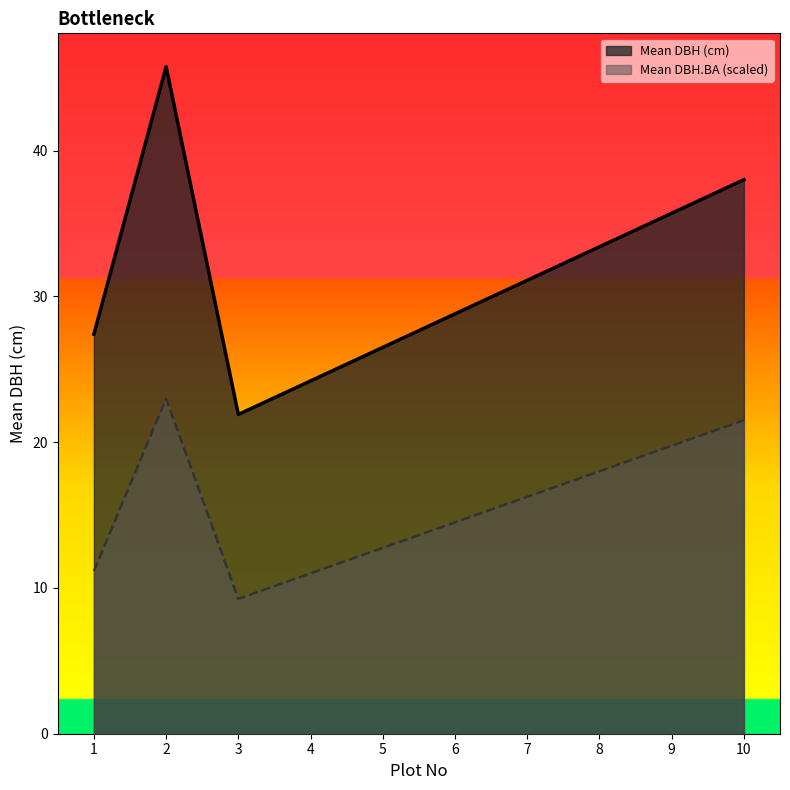

True or false: Mean DBH (cm) and Mean DBH.BA cross at least once.

False